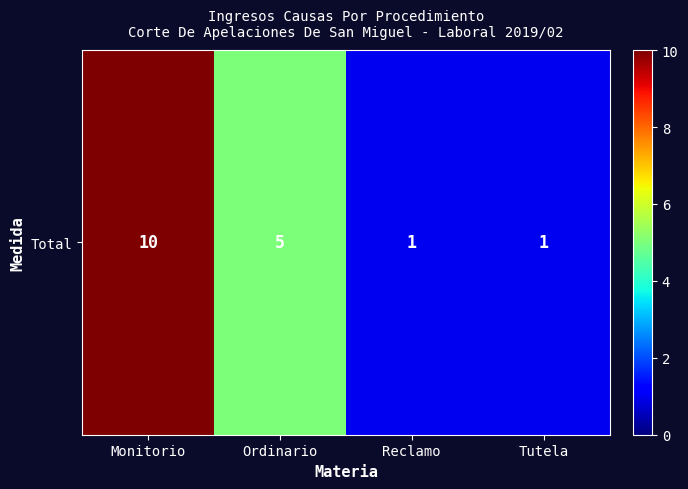

Rank the categories by value from lowest to highest.

Reclamo, Tutela, Ordinario, Monitorio